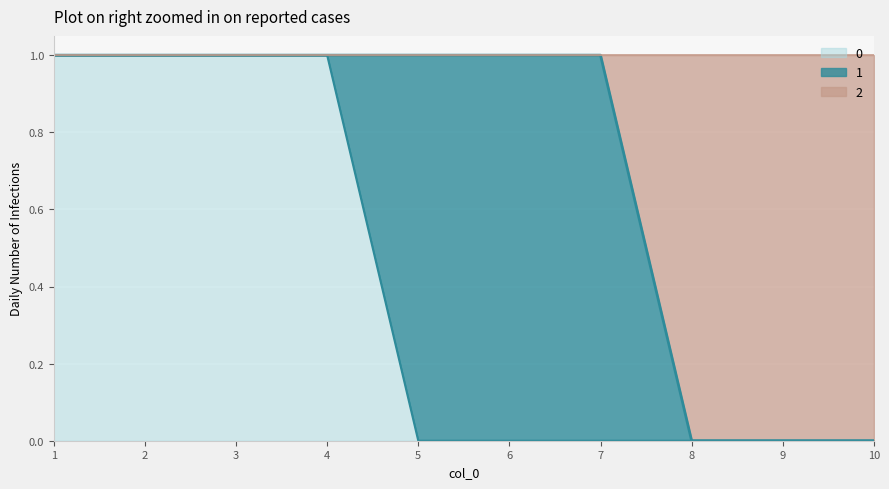

What is the difference between the highest and lowest values at 6?

1